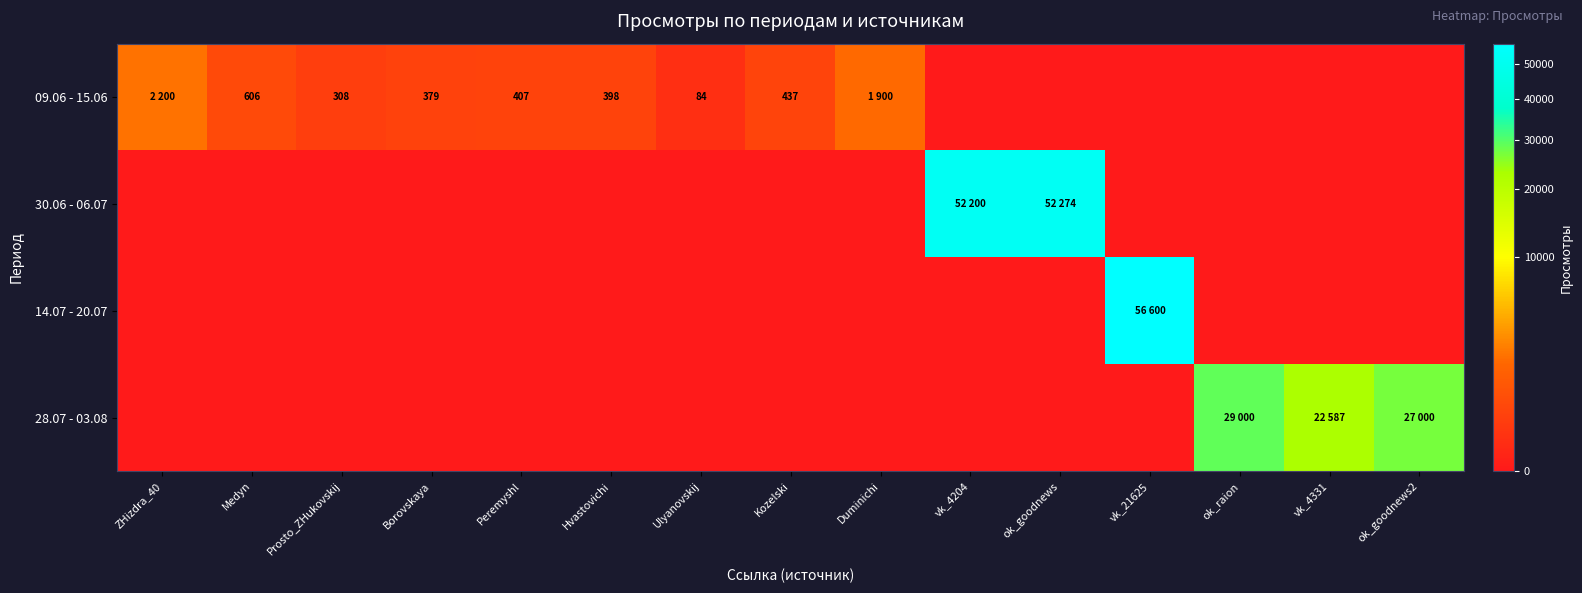

Is it true that 09.06 - 15.06 equals 580 at Hvastovichi?

False